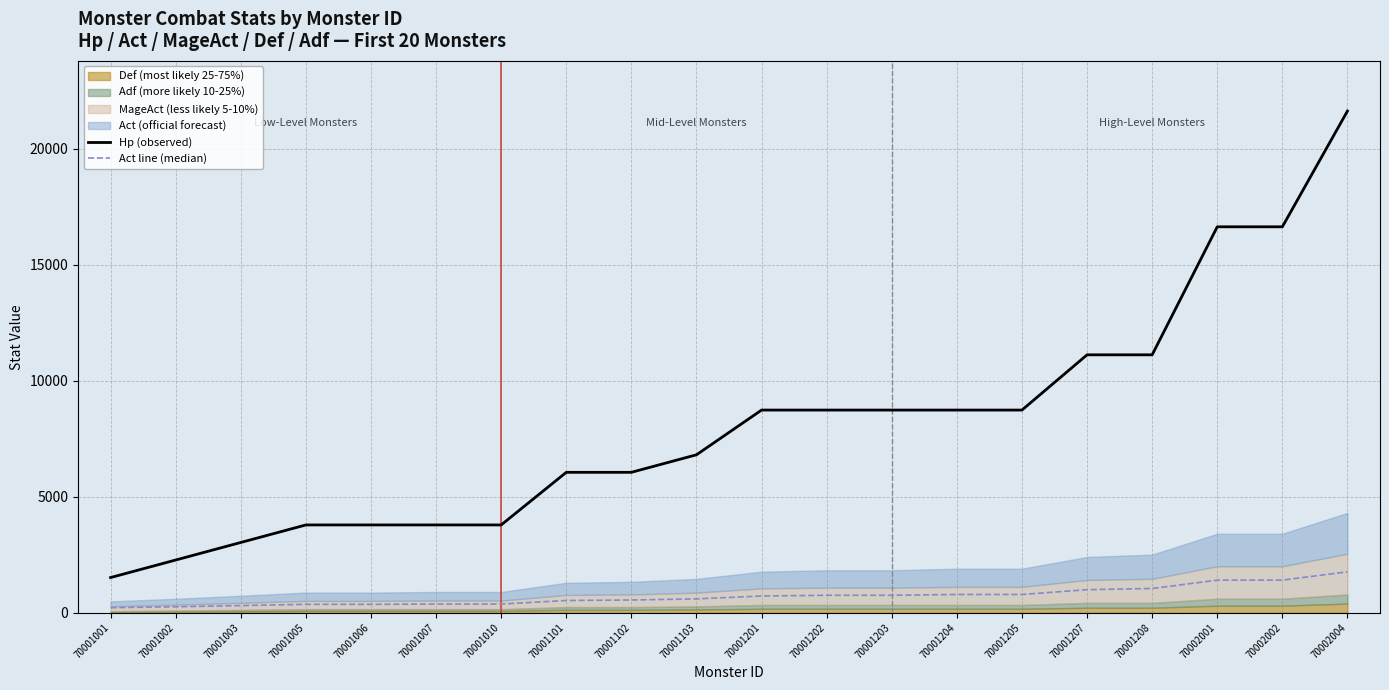

What is the sum of all Hp (observed) values?

161596